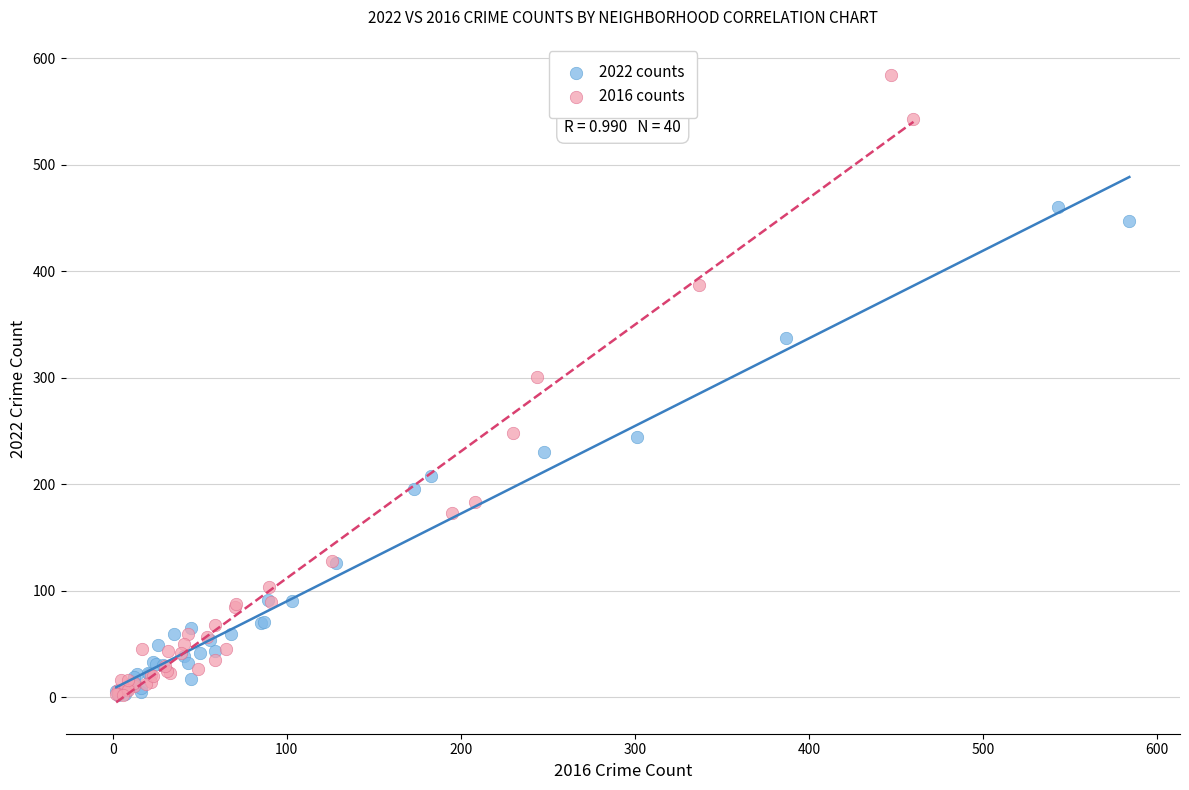

Which series reaches the maximum Y coordinate?

2016 counts